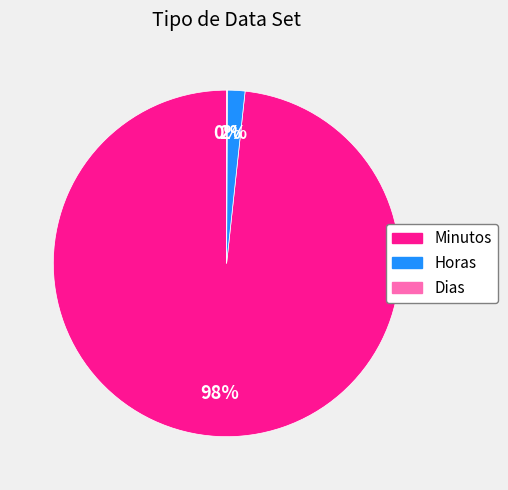

Between Minutos and Horas, which is larger?

Minutos